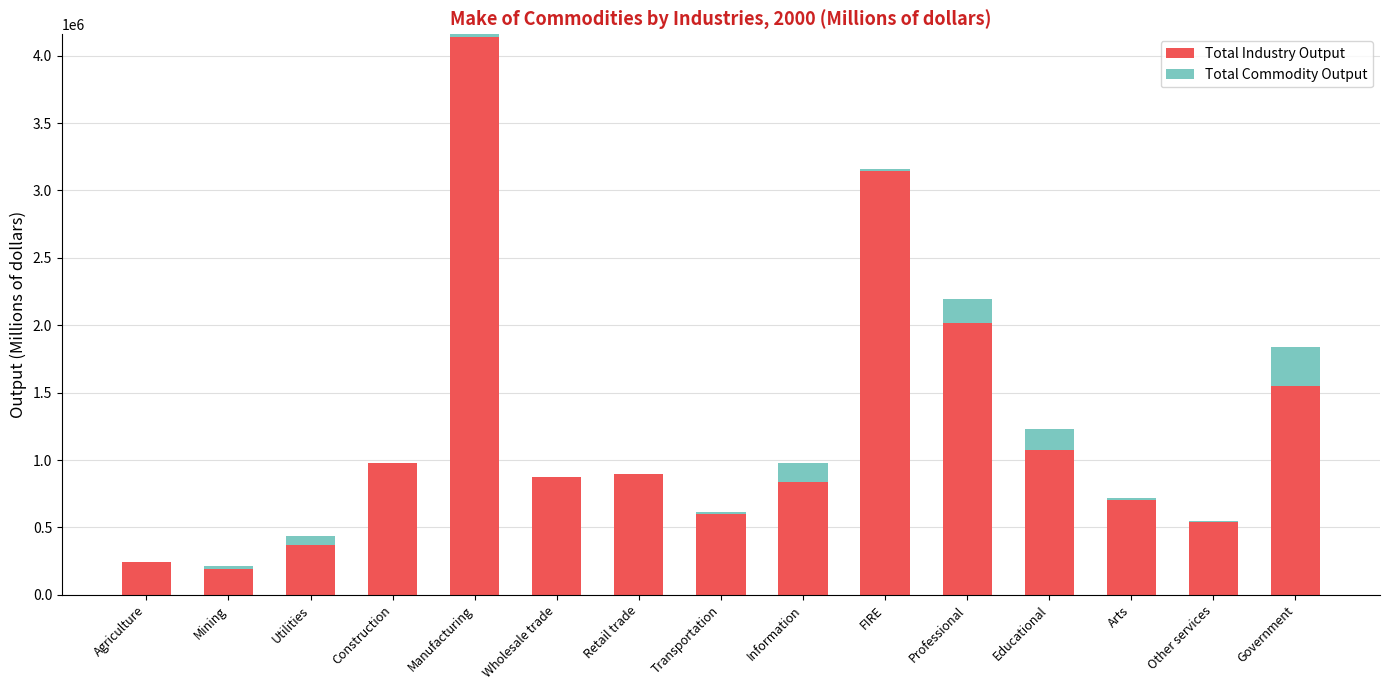

What is the sum of all Total Industry Output values?

18625677